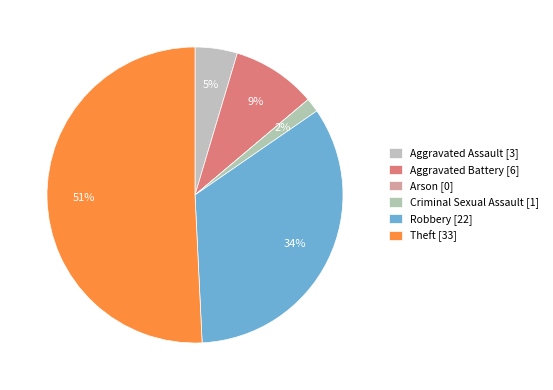

To the nearest percent, what is the difference between the Arson and Criminal Sexual Assault slice percentages?

2%